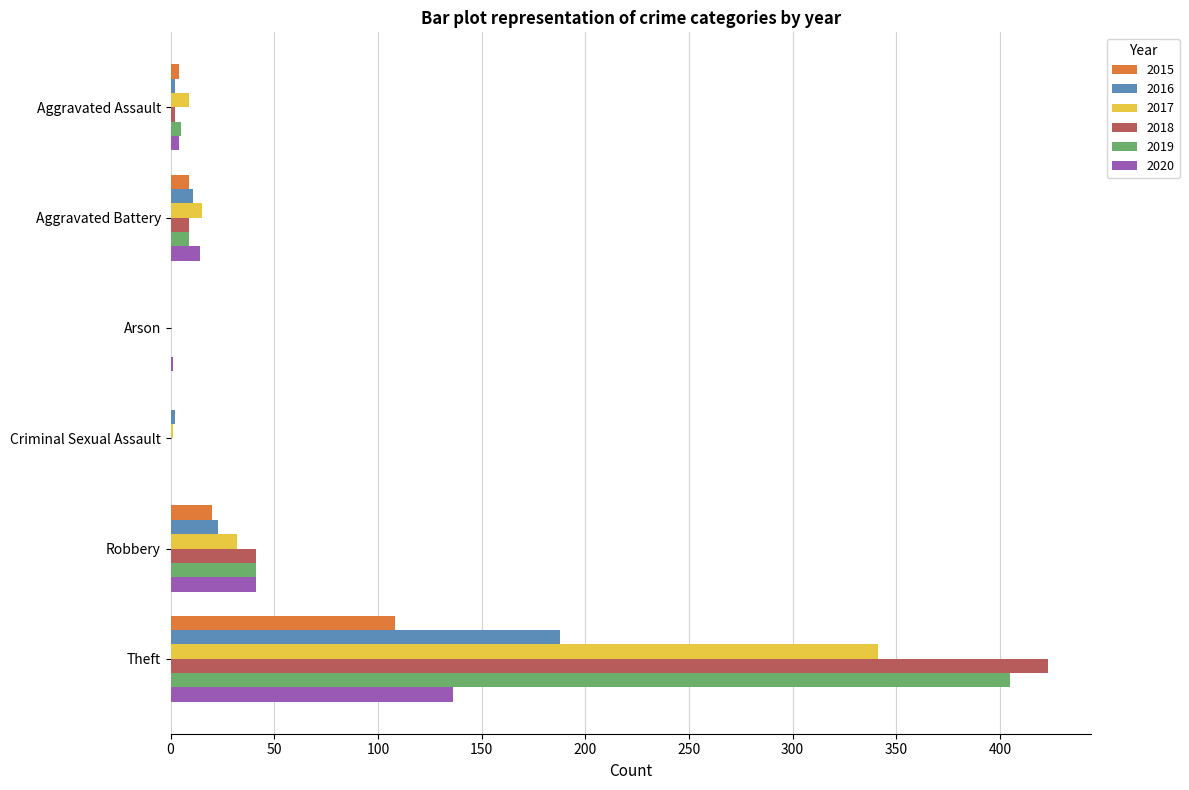

At which label is 2018 closest to 211?

Robbery